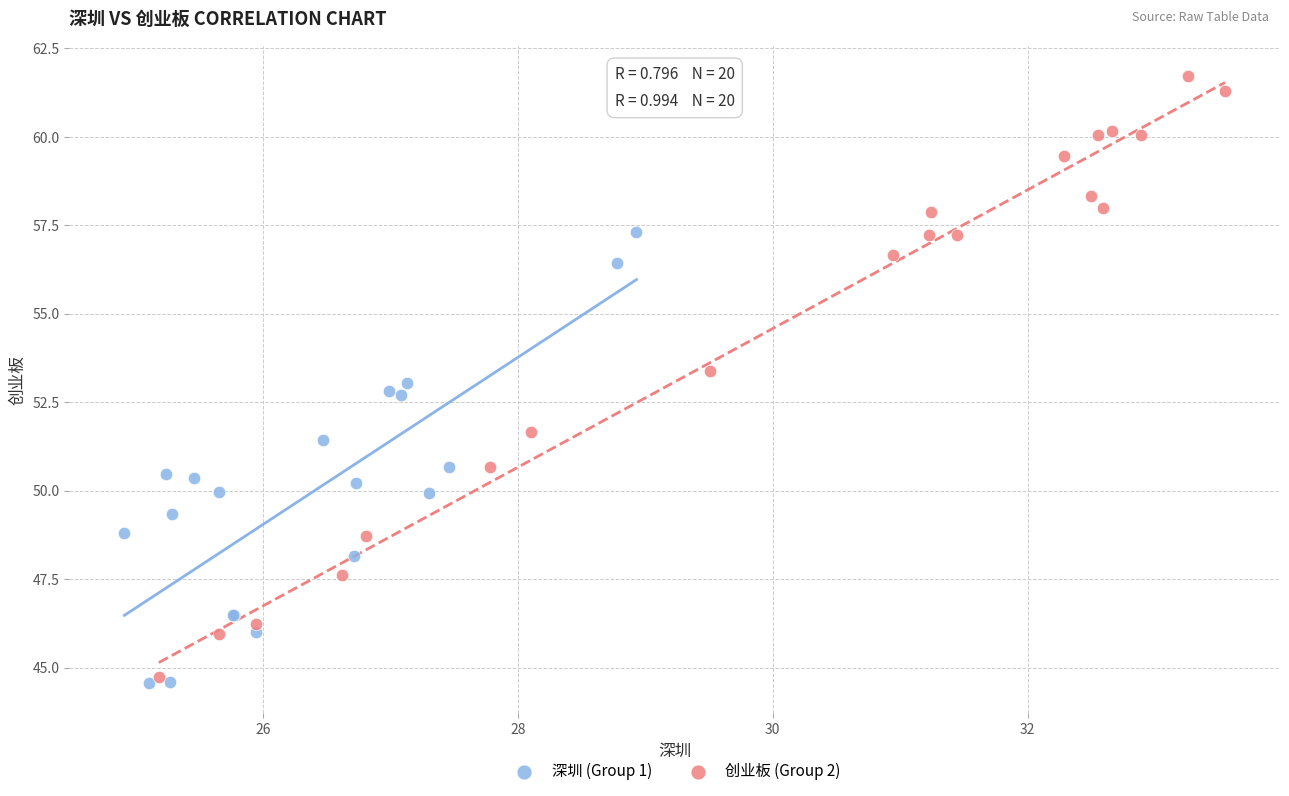

Which series has the widest spread of Y values?

创业板 (Group 2)